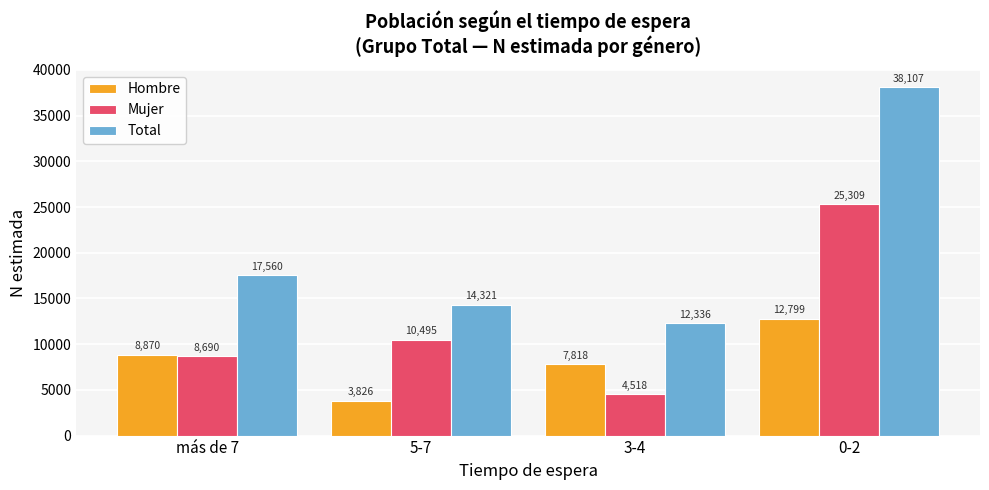

The Hombre series shows 7818 at 3-4. True or false?

True